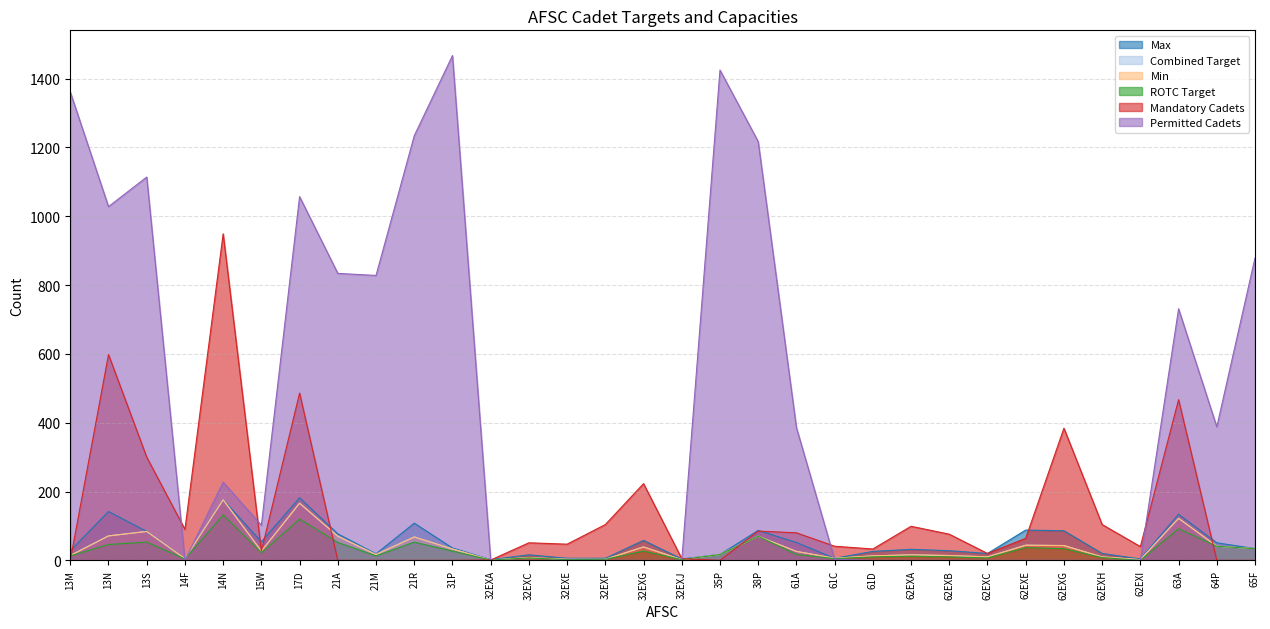

True or false: Permitted Cadets has a value of 1329 at 21M.

False